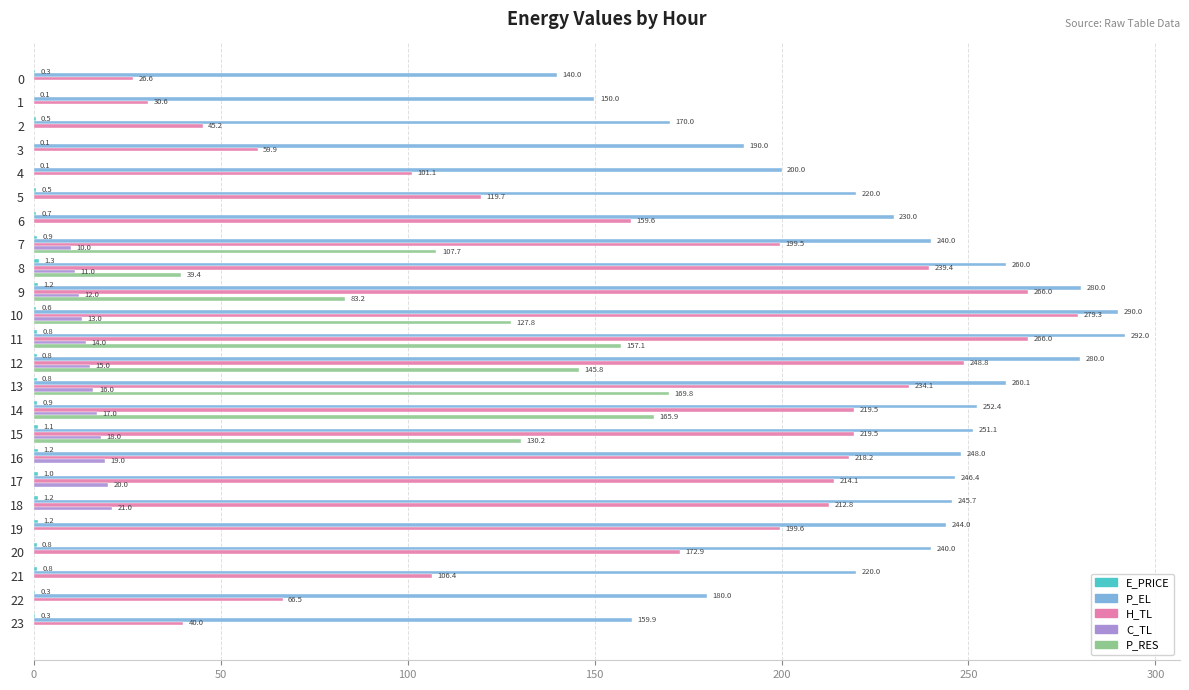

The value of P_RES at 14 is 238.3. True or false?

False